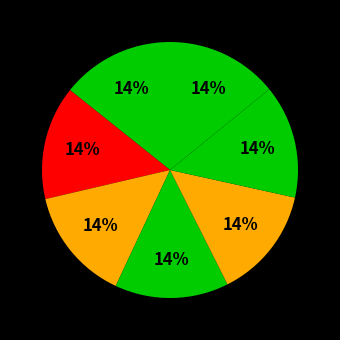

Is there a majority slice in this chart?

No